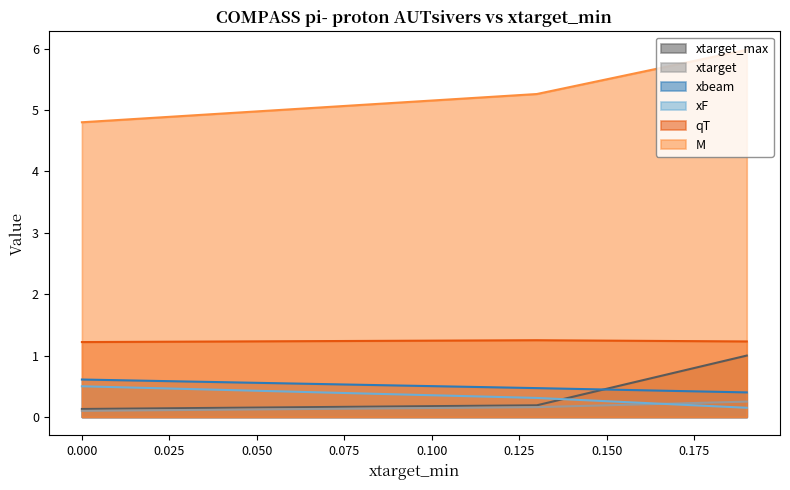

True or false: xtarget has a value of 0.4 at 0.19.

False